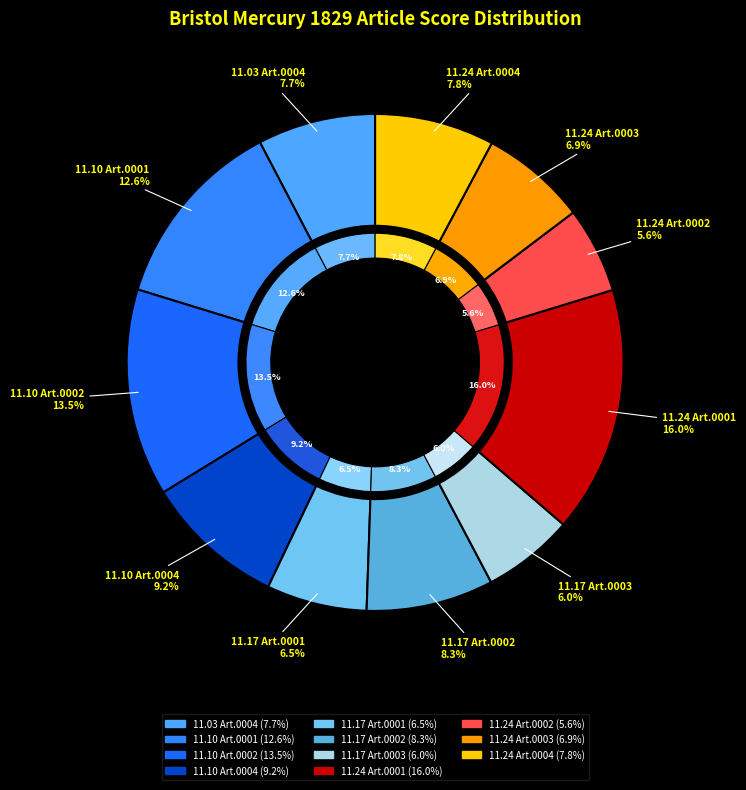

What is the smallest slice in the pie chart?

1829.11.24_BristolMercury_0002